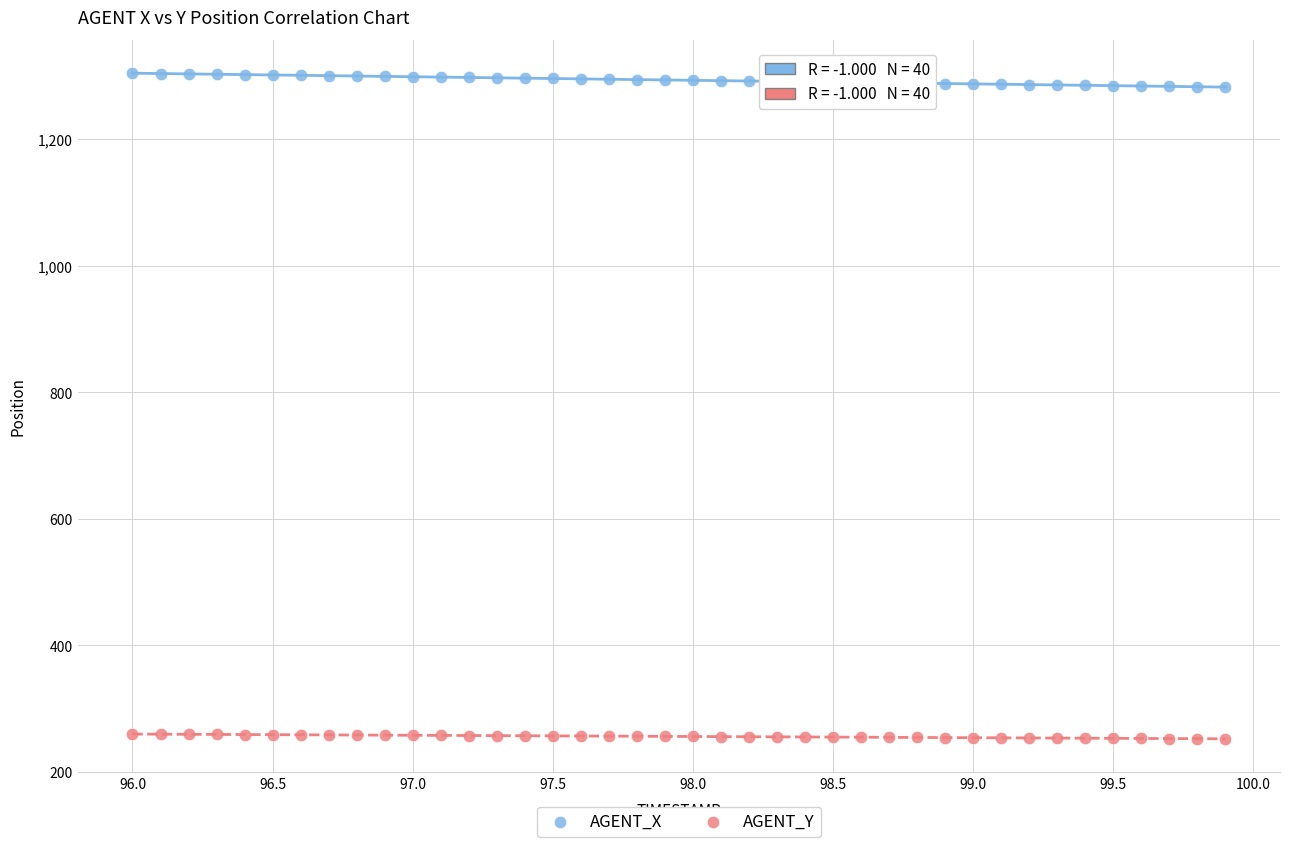

Across all data points, what is the range of Y values (max minus min)?

1051.4